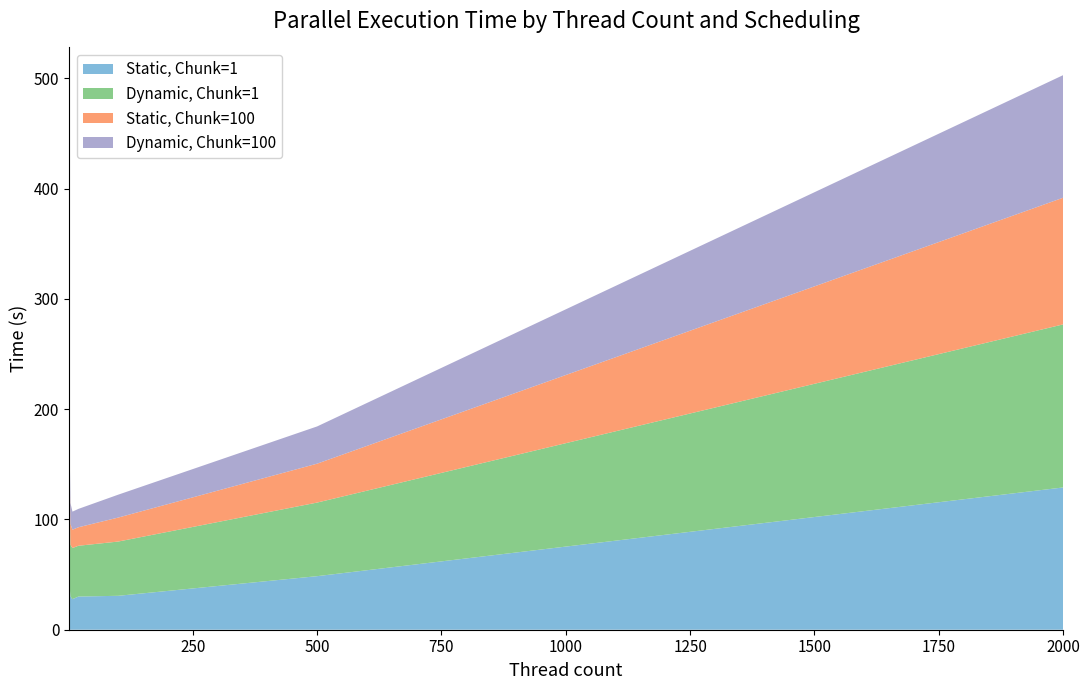

Reading left to right, extract all data points from this chart.

Static, Chunk=1: 1=73.5	2=40.6	4=30.1	8=27.7	20=30.1	100=30.8	500=48.6	2000=129.0
Dynamic, Chunk=1: 1=160.9	2=91.6	4=46.9	8=46.4	20=46.0	100=49.2	500=66.7	2000=147.8
Static, Chunk=100: 1=38.3	2=22.2	4=19.0	8=16.6	20=16.8	100=21.7	500=35.3	2000=114.8
Dynamic, Chunk=100: 1=38.3	2=22.2	4=18.9	8=16.3	20=16.7	100=20.8	500=33.8	2000=111.1